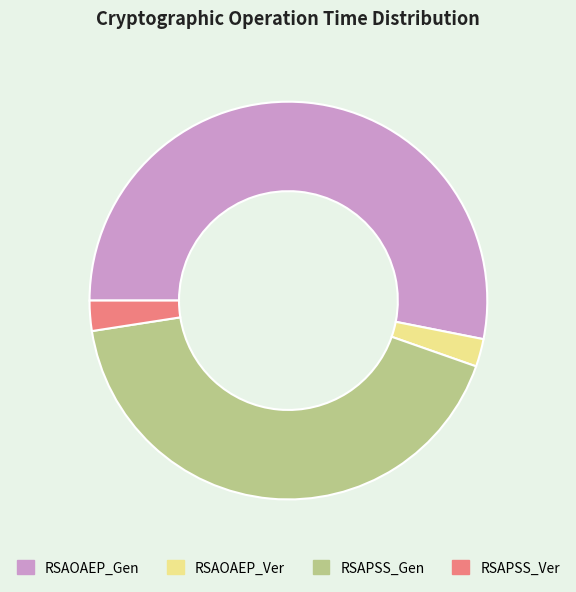

How many slices are in this pie chart?

4